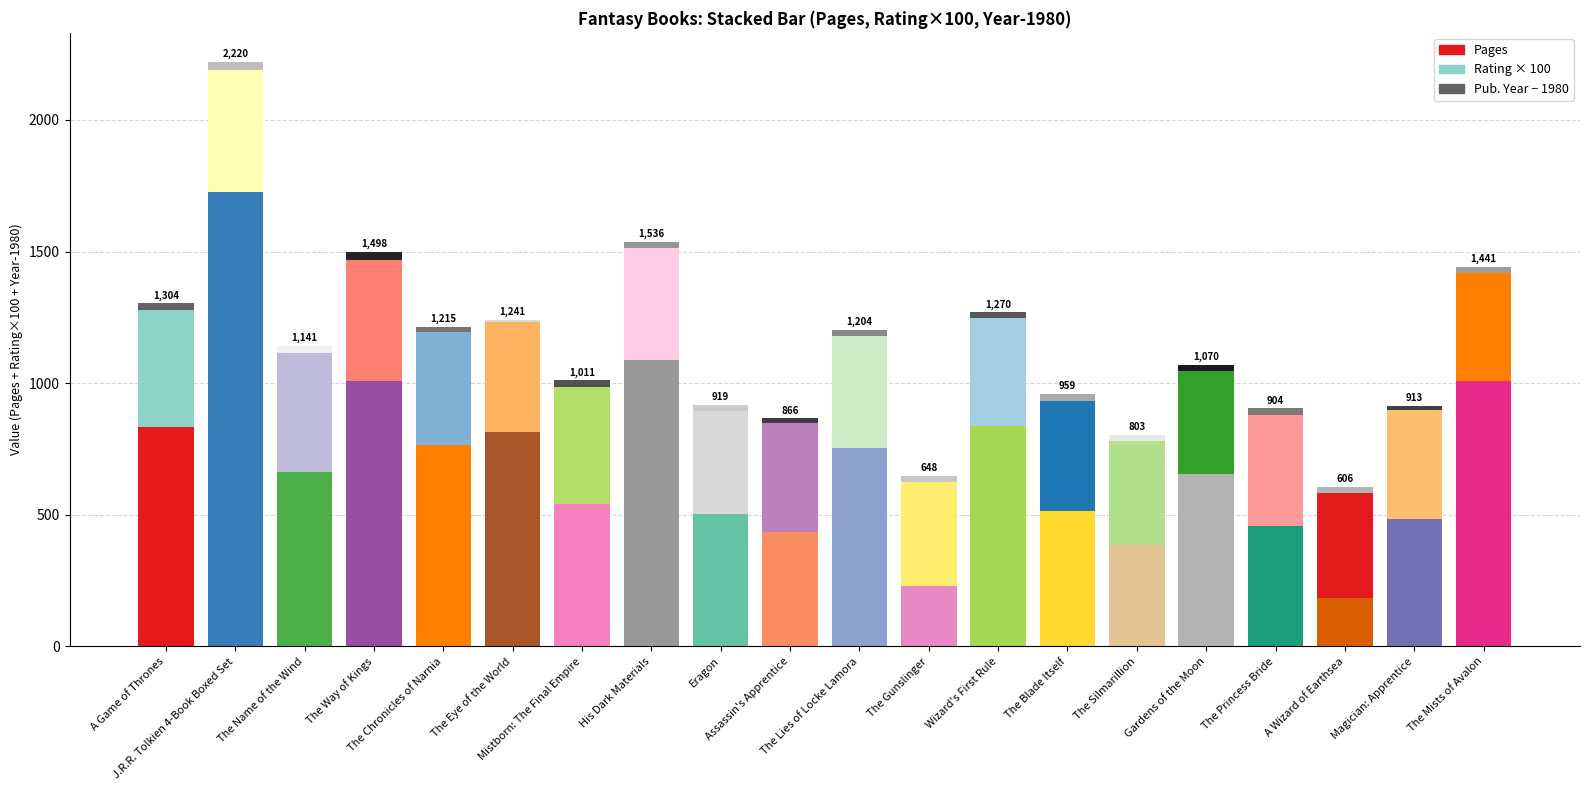

How many groups of bars are there?

20